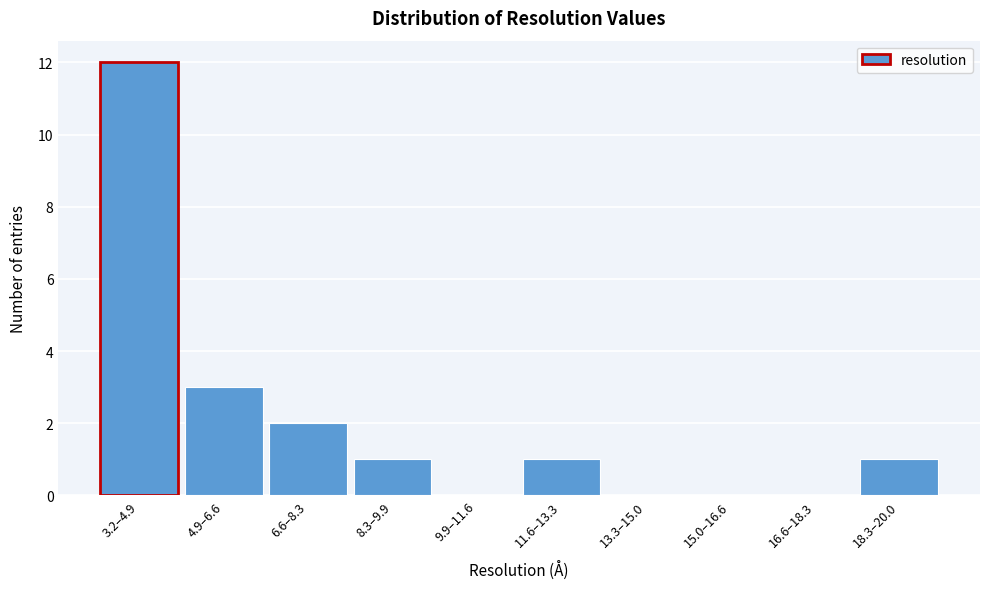

Reading left to right, what are all the values shown in this chart?

3.2–4.9=12	4.9–6.6=3	6.6–8.3=2	8.3–9.9=1	9.9–11.6=0	11.6–13.3=1	13.3–15.0=0	15.0–16.6=0	16.6–18.3=0	18.3–20.0=1